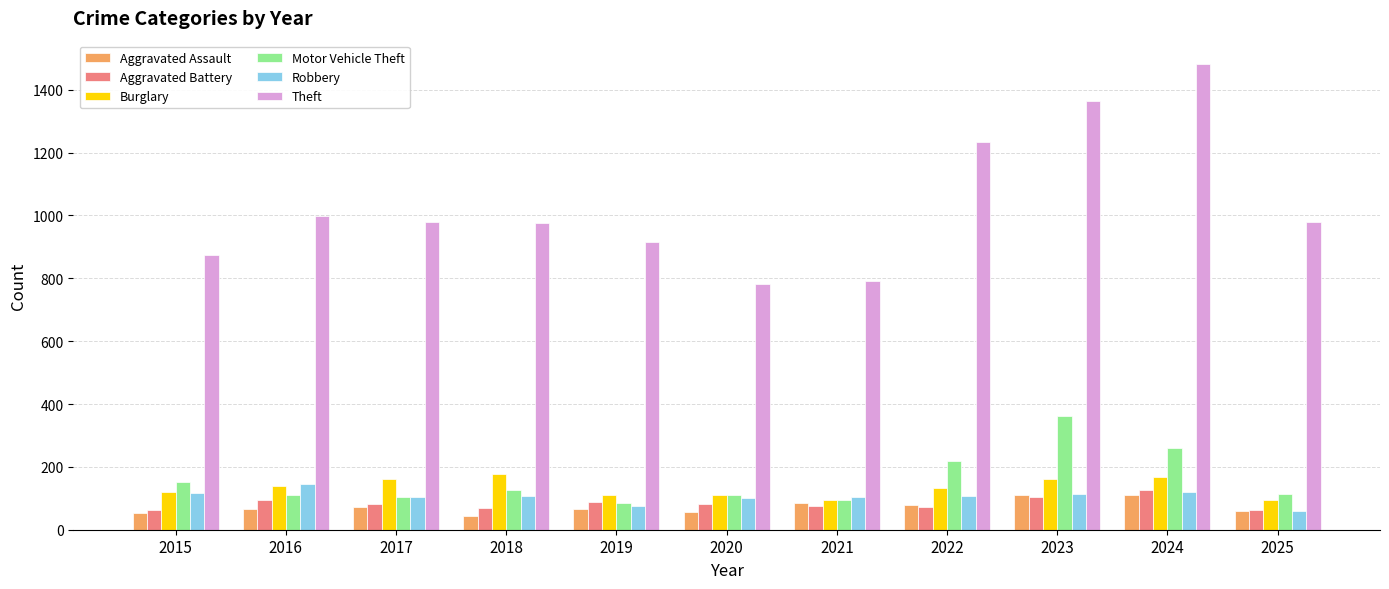

What is the difference between the Burglary values at 2021 and 2015?

26